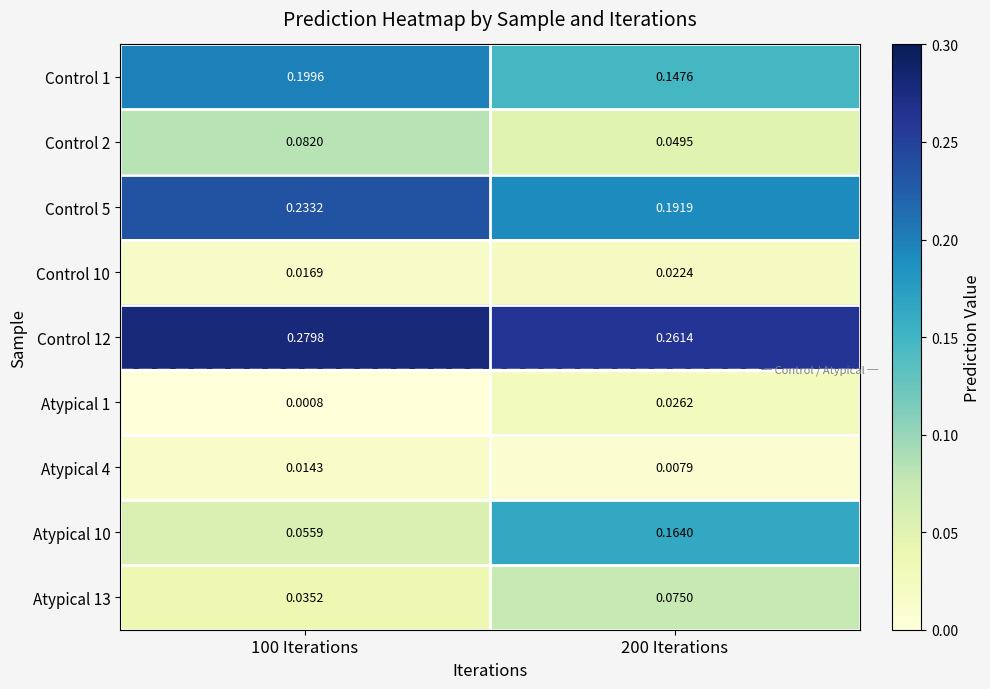

Is the value of Control 1 at 100 Iterations greater than the value of Control 5 at 200 Iterations?

Yes